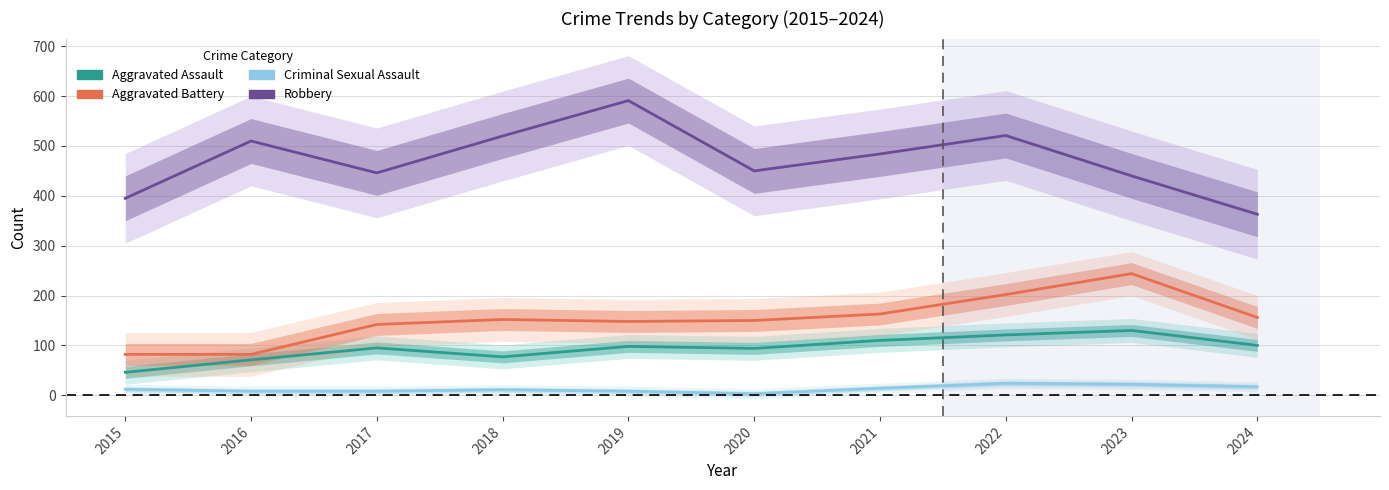

At which label does Robbery first exceed 484?

2016